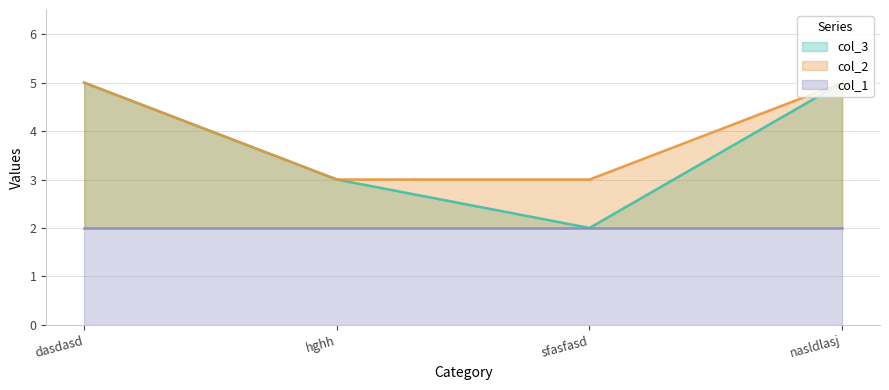

Is it true that col_3 equals 5 at dasdasd?

True